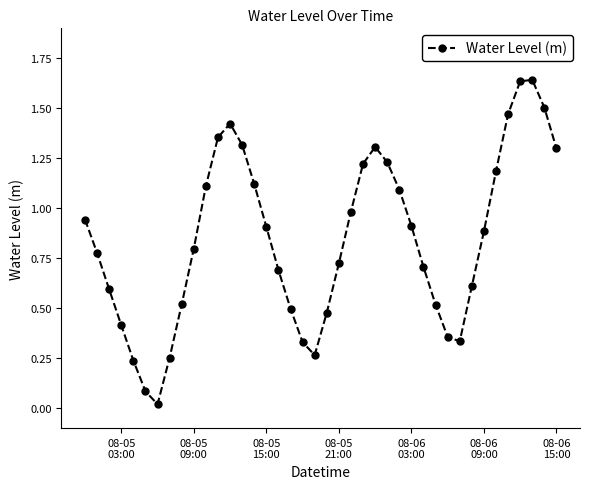

What is the sum of all values?

33.8